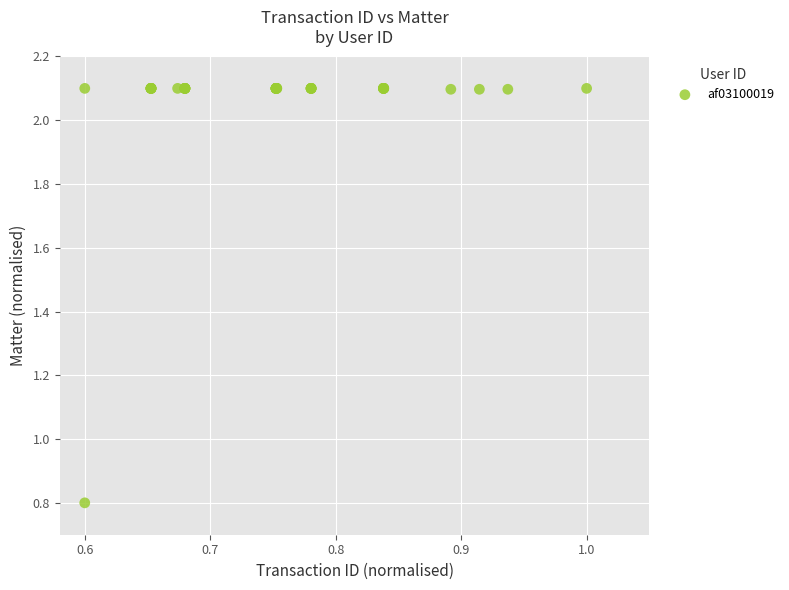

What Y value in the scatter plot is closest to 1?

0.8